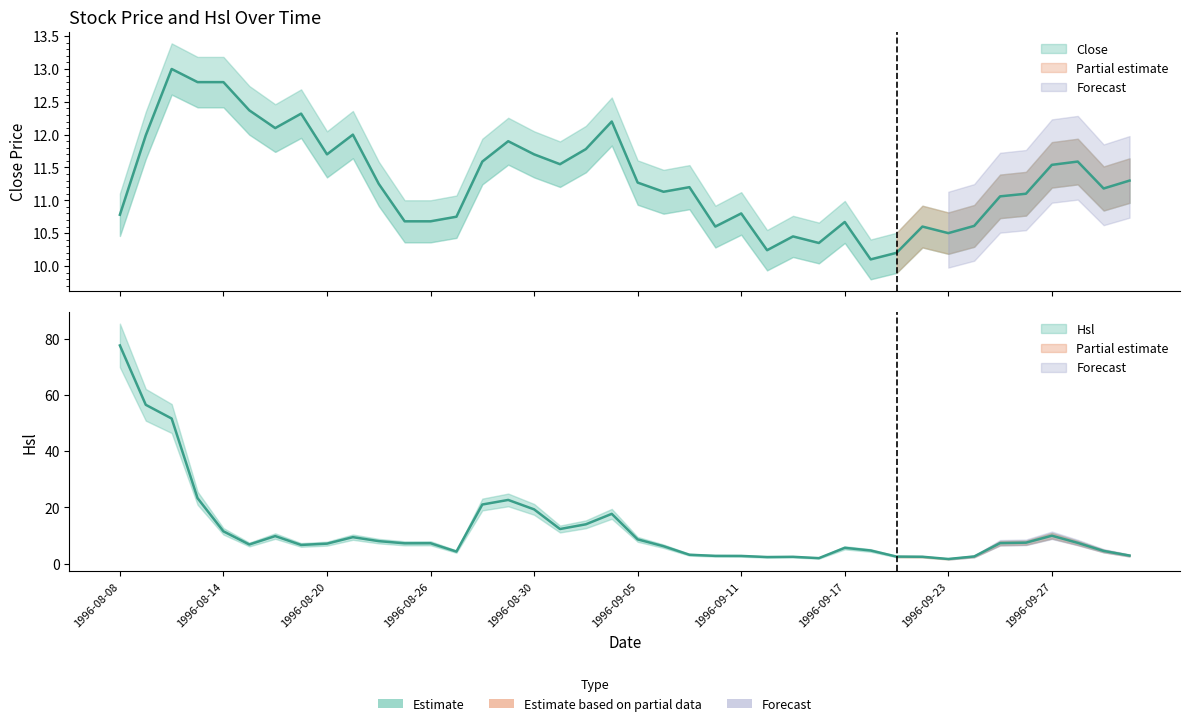

Is the value of Hsl at 1996-08-20 greater than the value of Close at 1996-09-17?

No